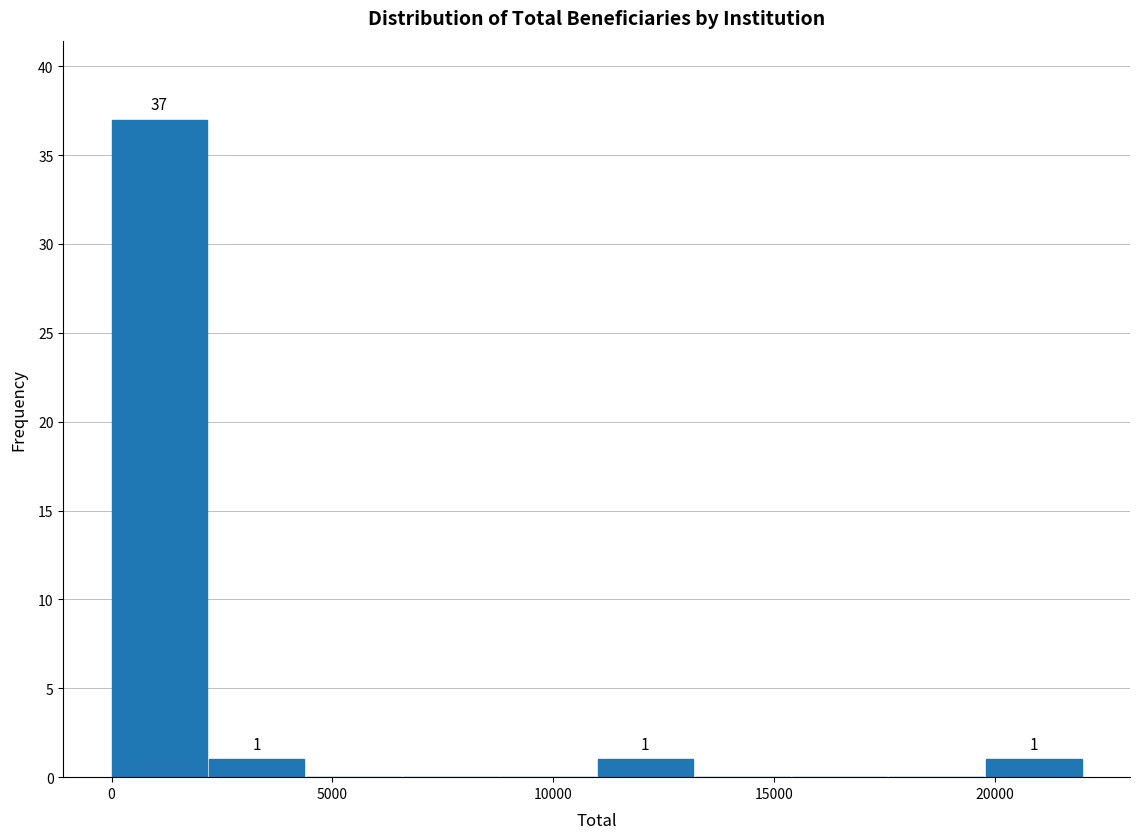

Over which range of the x-axis is the bar tallest?

0 to 2000